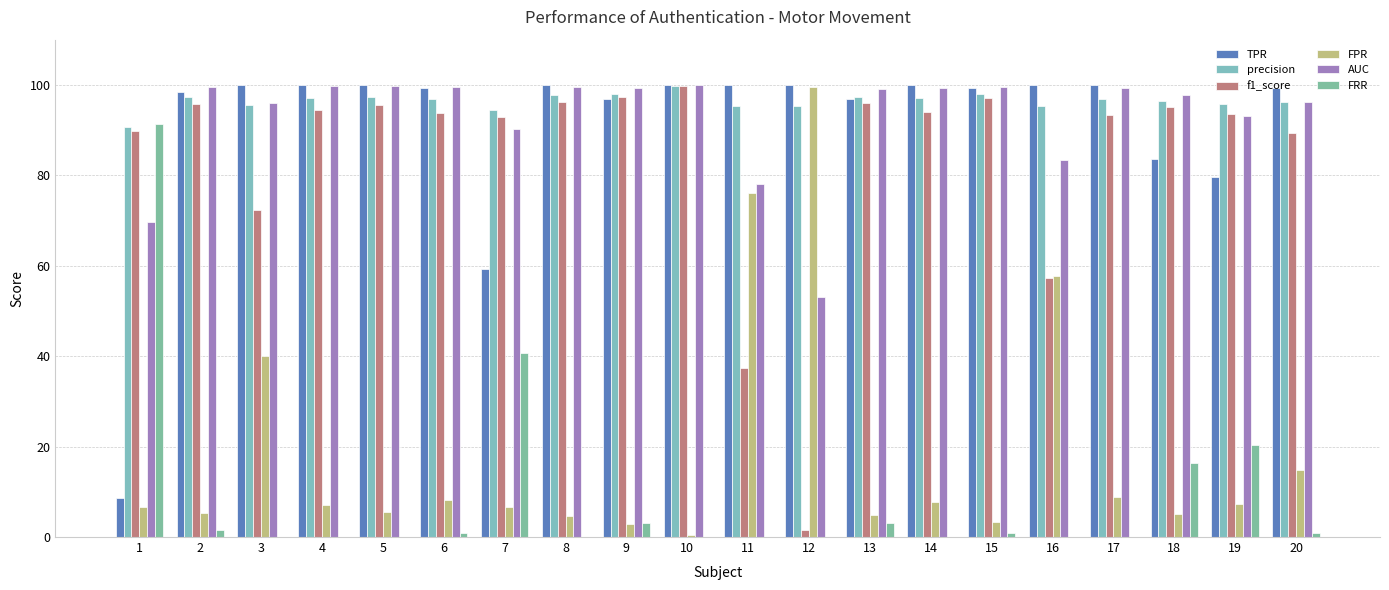

Rank the categories by precision value from lowest to highest.

1, 7, 12, 11, 16, 3, 19, 20, 18, 17, 6, 14, 4, 2, 13, 5, 8, 15, 9, 10